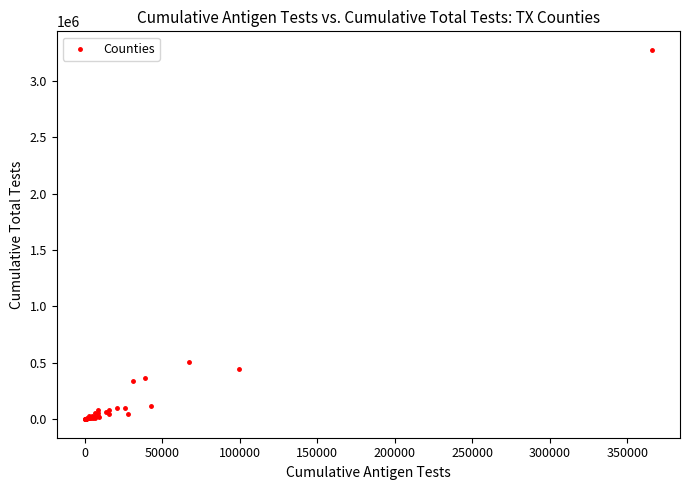

What Y value in the scatter plot is closest to 1637754?

511603